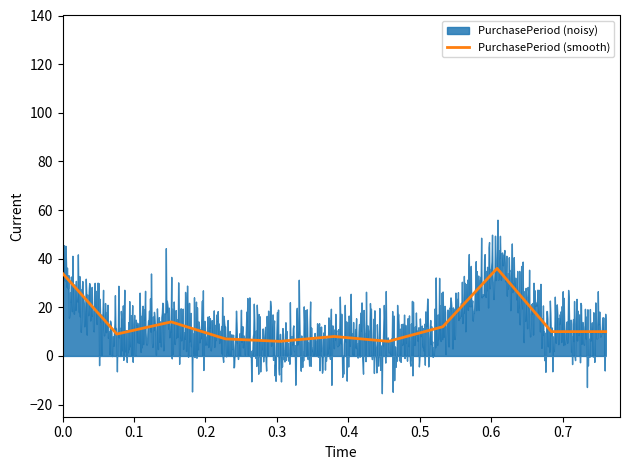

What is the sum of all values?

152